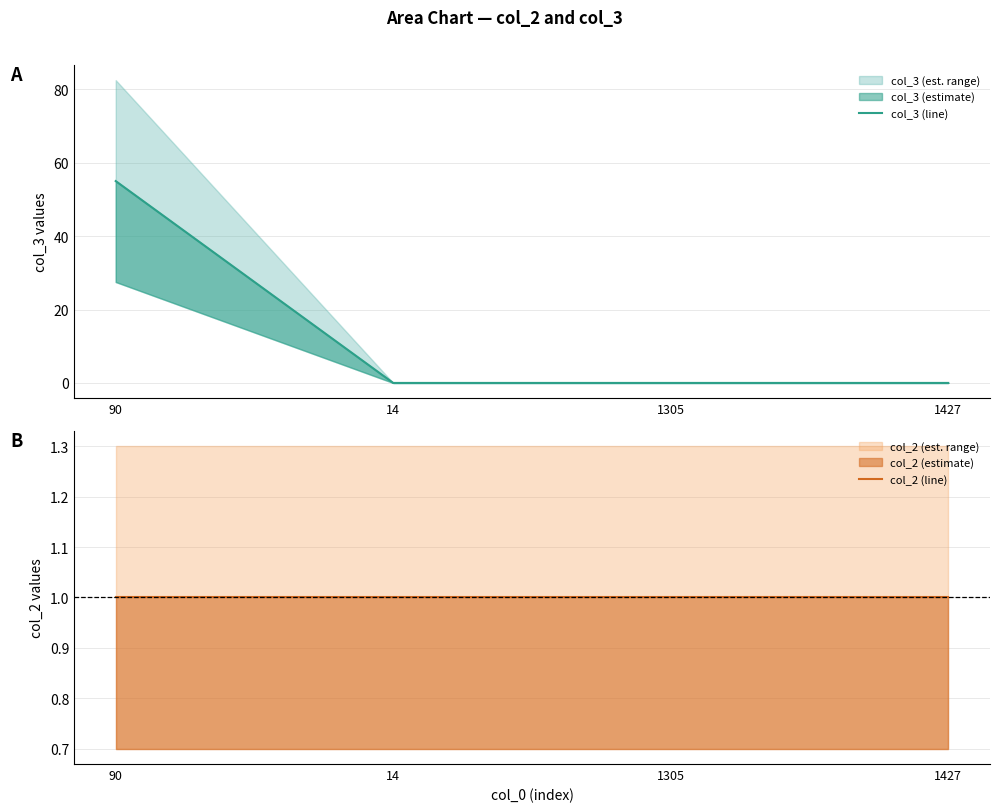

At 14, list the series in order from smallest to largest.

col_3 (line), col_2 (line)